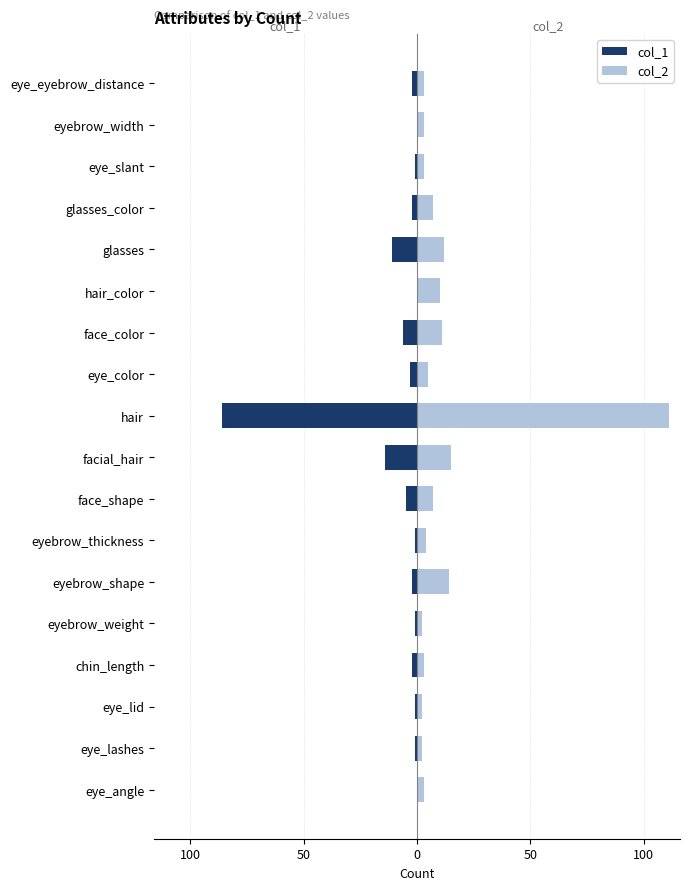

Is it true that col_1 equals -1 at chin_length?

False